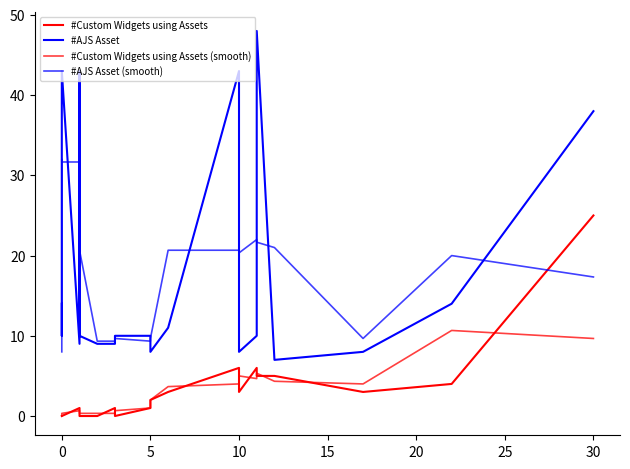

What is the sum of all #AJS Asset values?

405.0